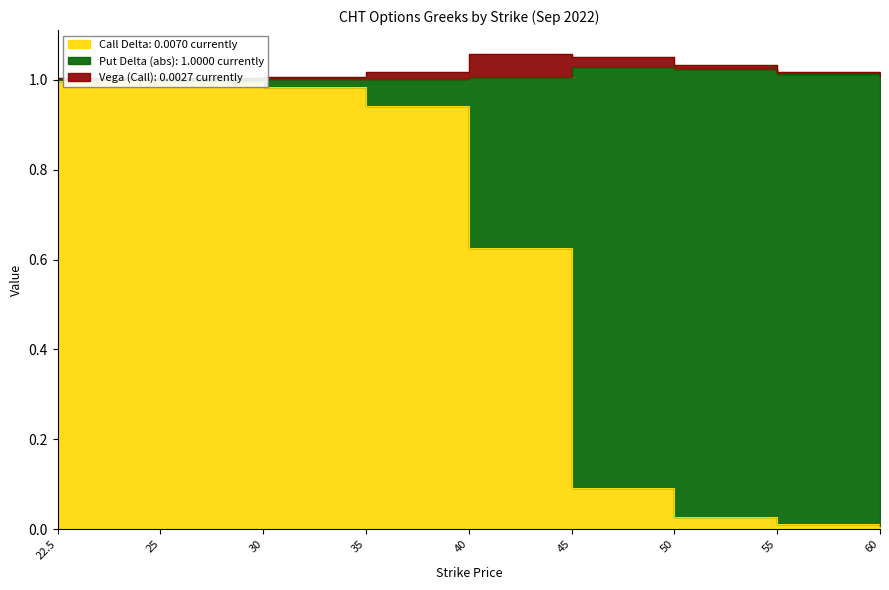

At how many categories does at least one series exceed 0?

9